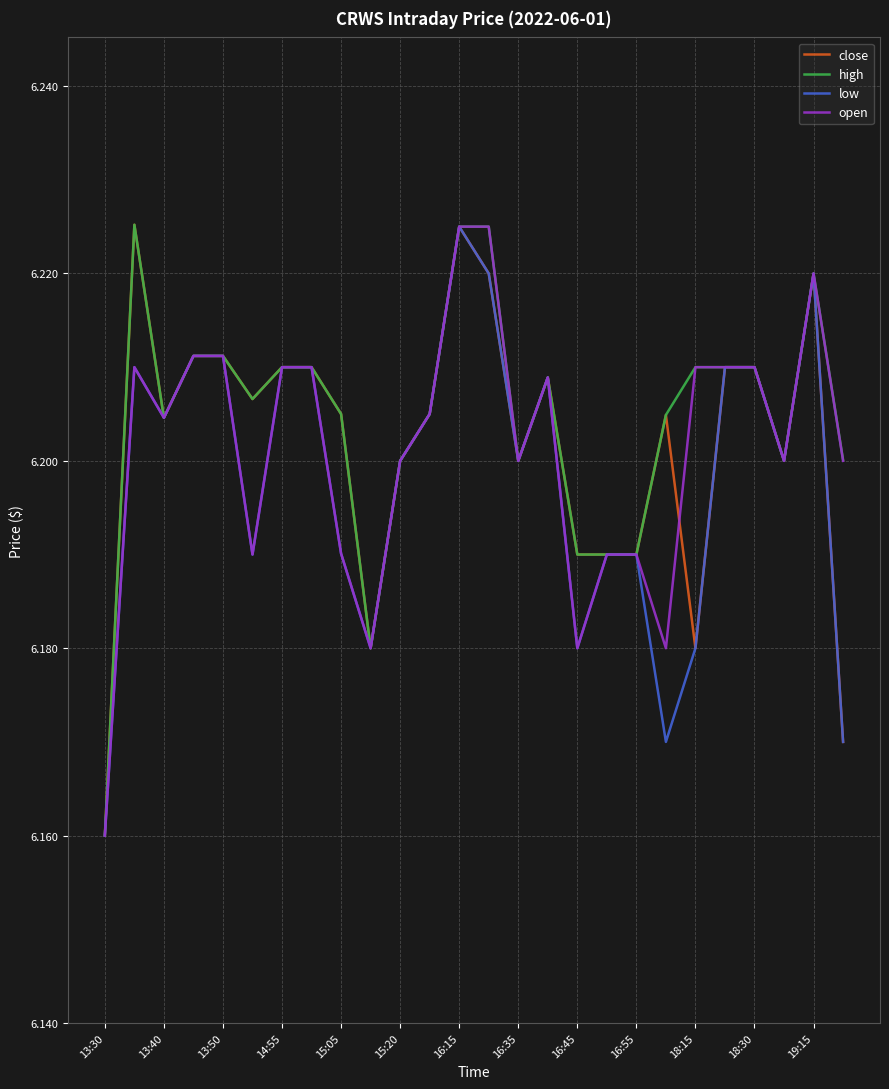

Which category has the lowest value across all series?

13:30